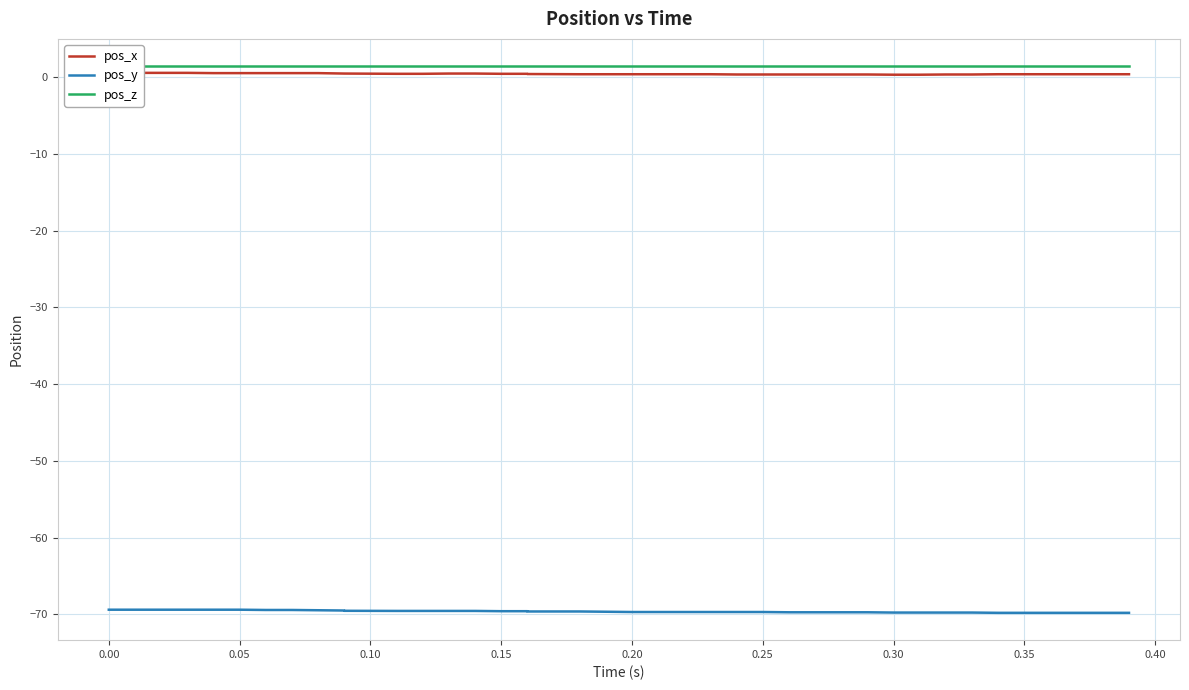

True or false: pos_z and pos_y cross at least once.

False